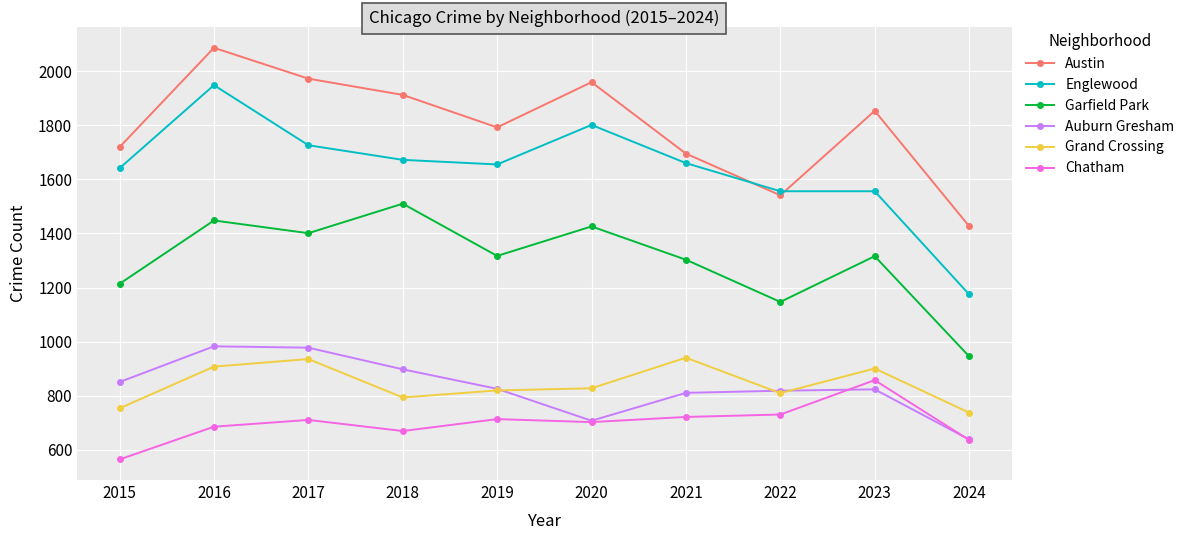

How many values in the Chatham series are below 711?

5